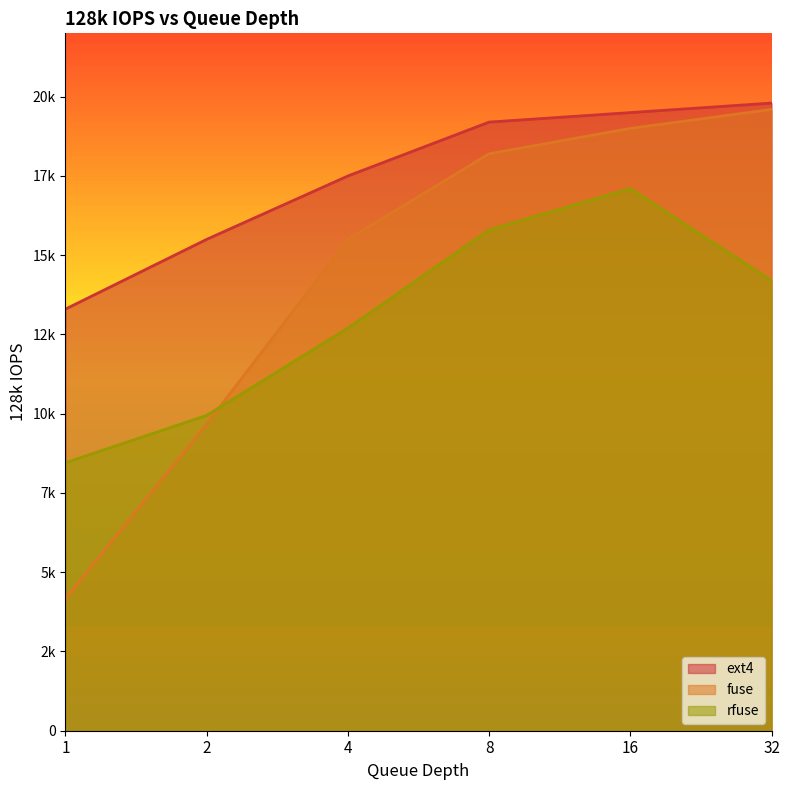

At which label is fuse closest to 11885?

2